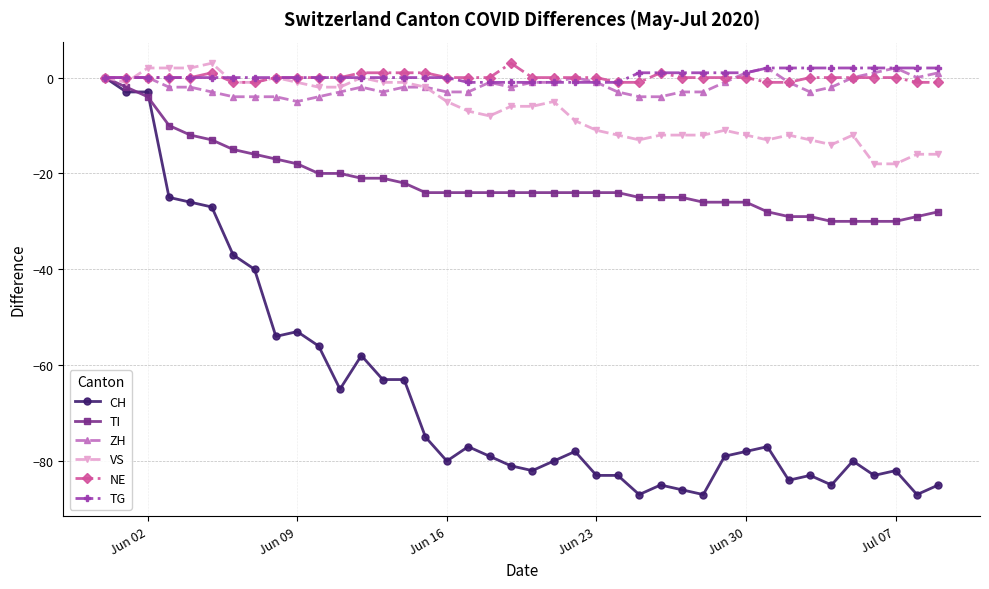

Reading left to right, what are all the values shown in this chart?

CH: 0	-3	-3	-25	-26	-27	-37	-40	-54	-53	-56	-65	-58	-63	-63	-75	-80	-77	-79	-81	-82	-80	-78	-83	-83	-87	-85	-86	-87	-79	-78	-77	-84	-83	-85	-80	-83	-82	-87	-85
TI: 0	-2	-4	-10	-12	-13	-15	-16	-17	-18	-20	-20	-21	-21	-22	-24	-24	-24	-24	-24	-24	-24	-24	-24	-24	-25	-25	-25	-26	-26	-26	-28	-29	-29	-30	-30	-30	-30	-29	-28
ZH: 0	0	0	-2	-2	-3	-4	-4	-4	-5	-4	-3	-2	-3	-2	-2	-3	-3	-1	-2	-1	-1	0	-1	-3	-4	-4	-3	-3	-1	1	2	-1	-3	-2	0	1	2	0	1
VS: 0	-1	2	2	2	3	-1	-1	0	-1	-2	-2	0	-1	-1	-2	-5	-7	-8	-6	-6	-5	-9	-11	-12	-13	-12	-12	-12	-11	-12	-13	-12	-13	-14	-12	-18	-18	-16	-16
NE: 0	0	0	0	0	1	-1	-1	0	0	0	0	1	1	1	1	0	0	0	3	0	0	0	0	-1	-1	1	0	0	0	0	-1	-1	0	0	0	0	0	-1	-1
TG: 0	0	0	0	0	0	0	0	0	0	0	0	0	0	0	0	0	-1	-1	-1	-1	-1	-1	-1	-1	1	1	1	1	1	1	2	2	2	2	2	2	2	2	2